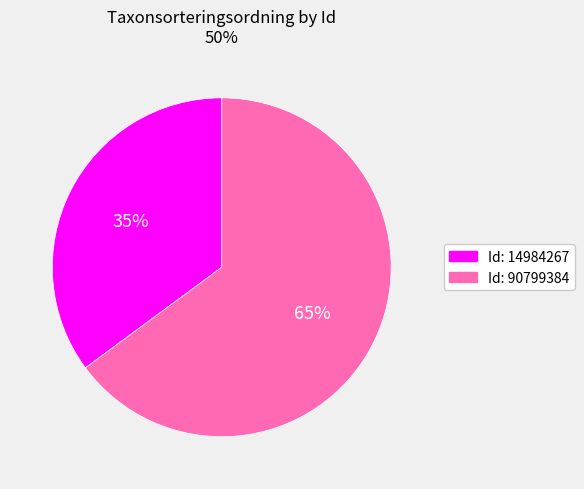

Is there any slice that represents more than half of the pie?

Yes